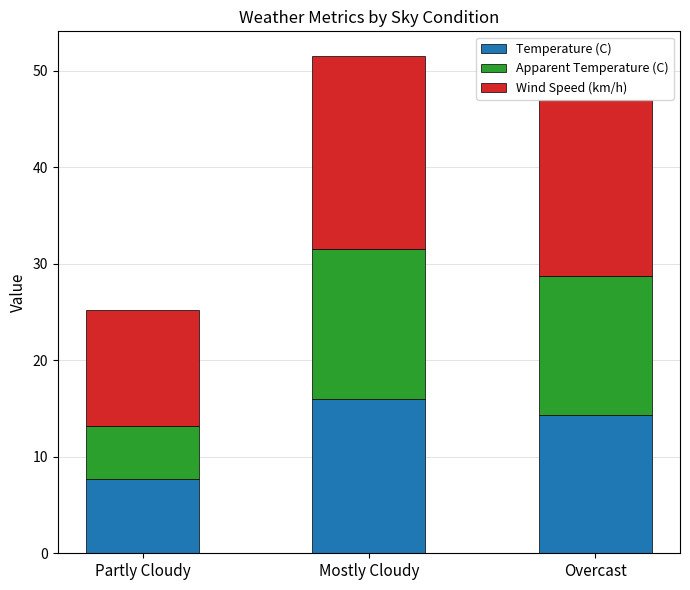

What value does the Temperature (C) series have at Overcast?

14.3